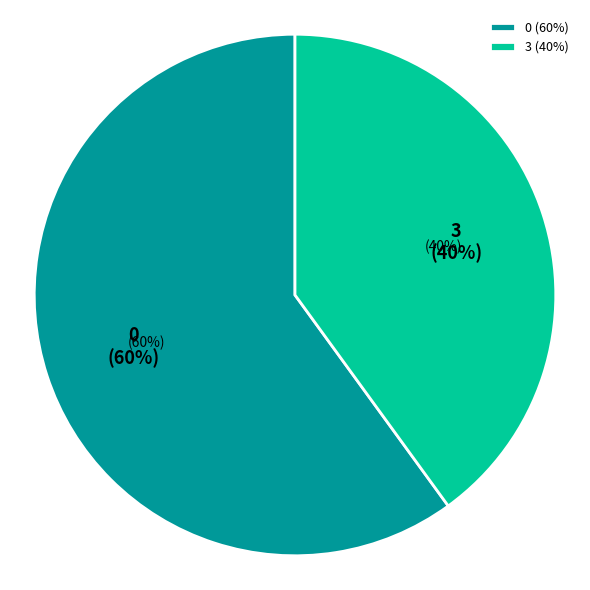

Combined, what portion of the pie is 3 and 0?

100.0%